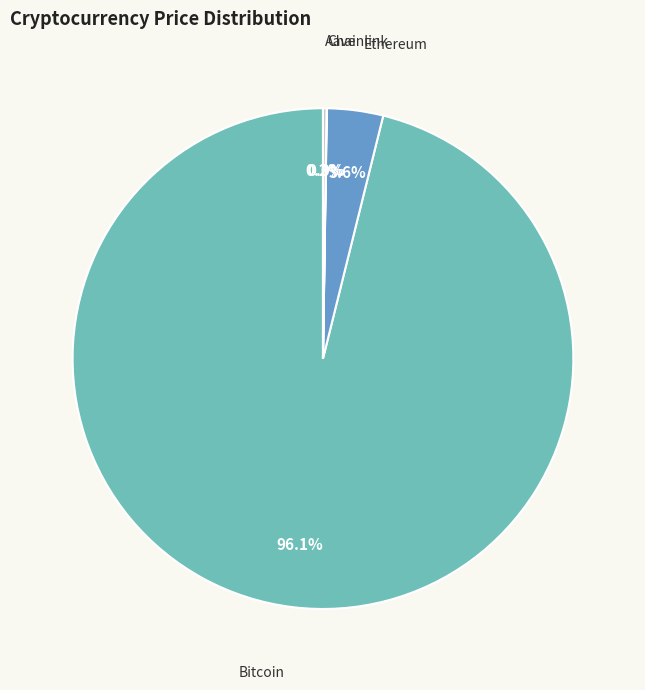

Does any single category account for the majority?

Yes